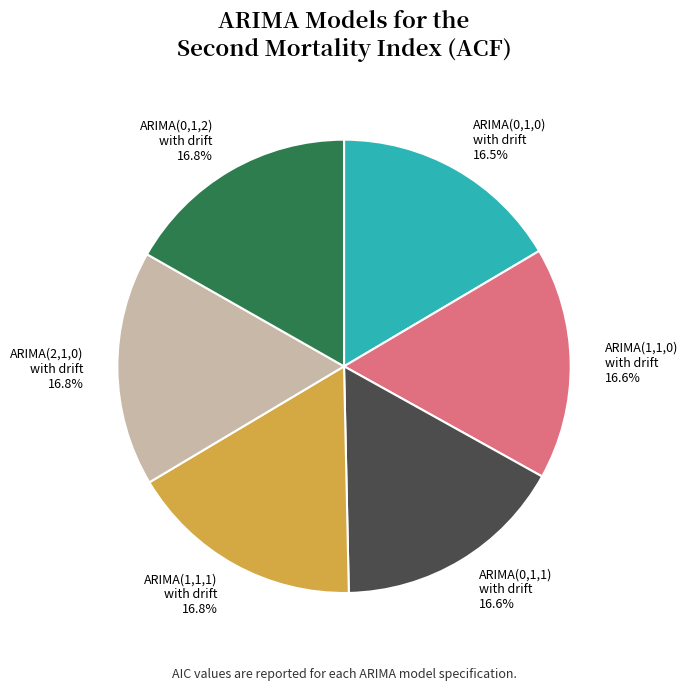

What percentage is NOT represented by ARIMA(0,1,0) with drift?

83.5%